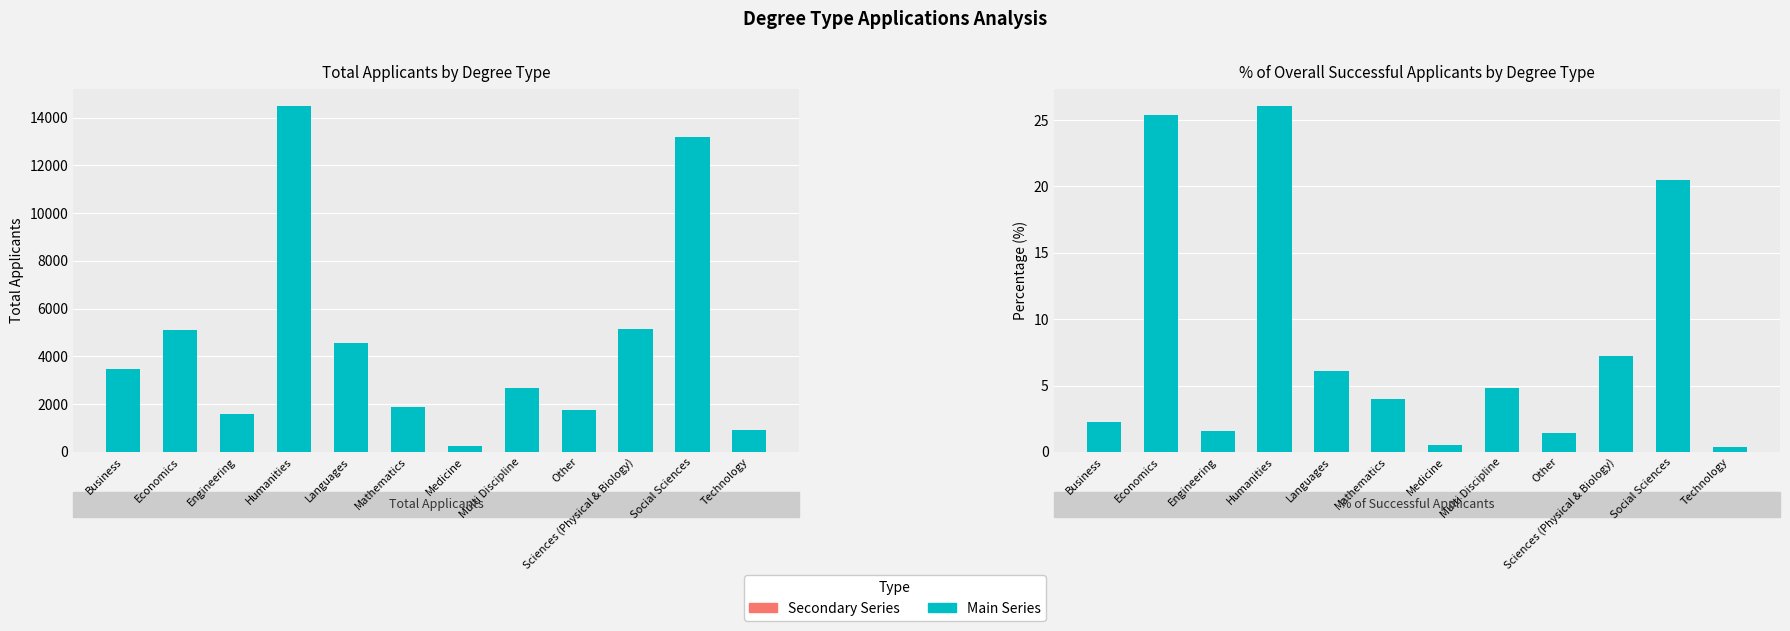

Is it true that Total Applicants equals 263.0 at Medicine?

True